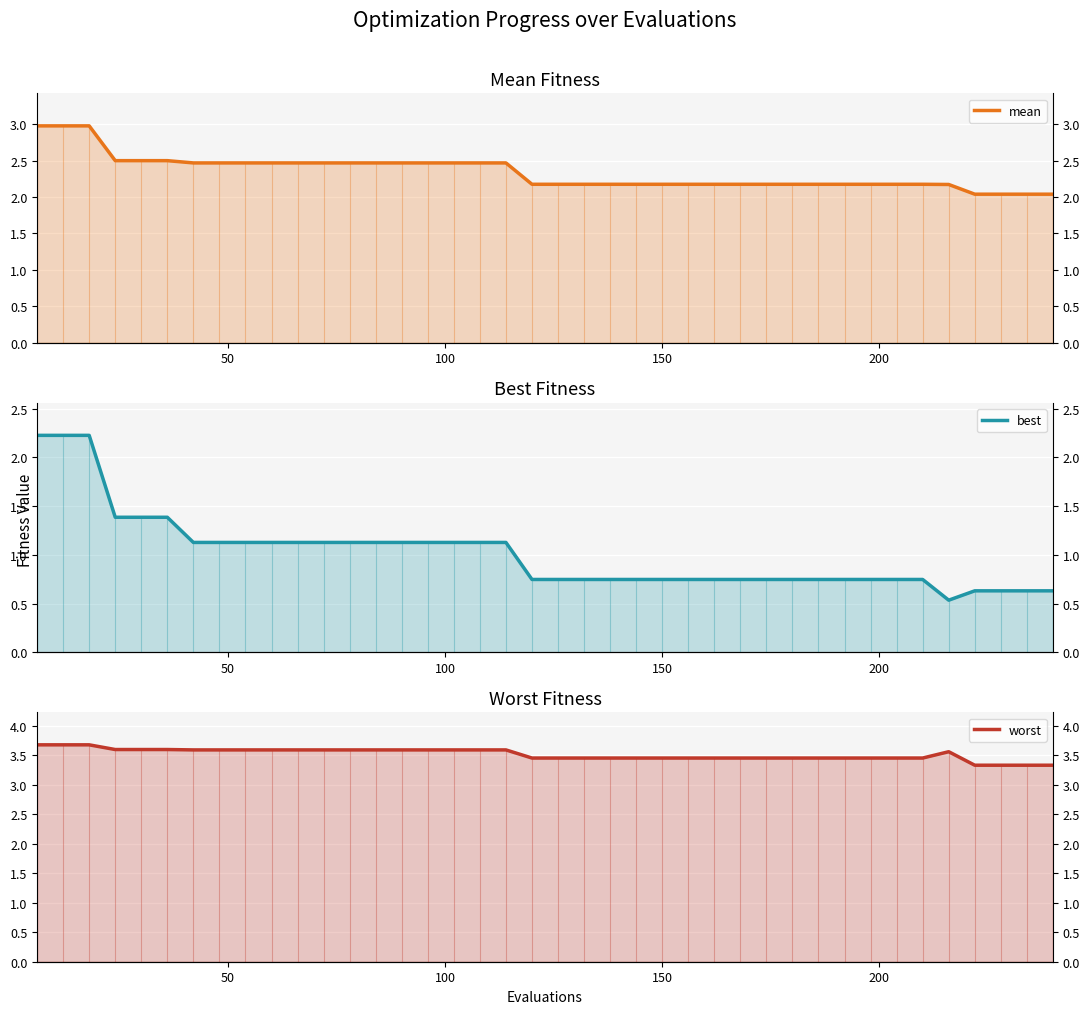

What is the difference between the second highest and second lowest values in the best series?

1.6